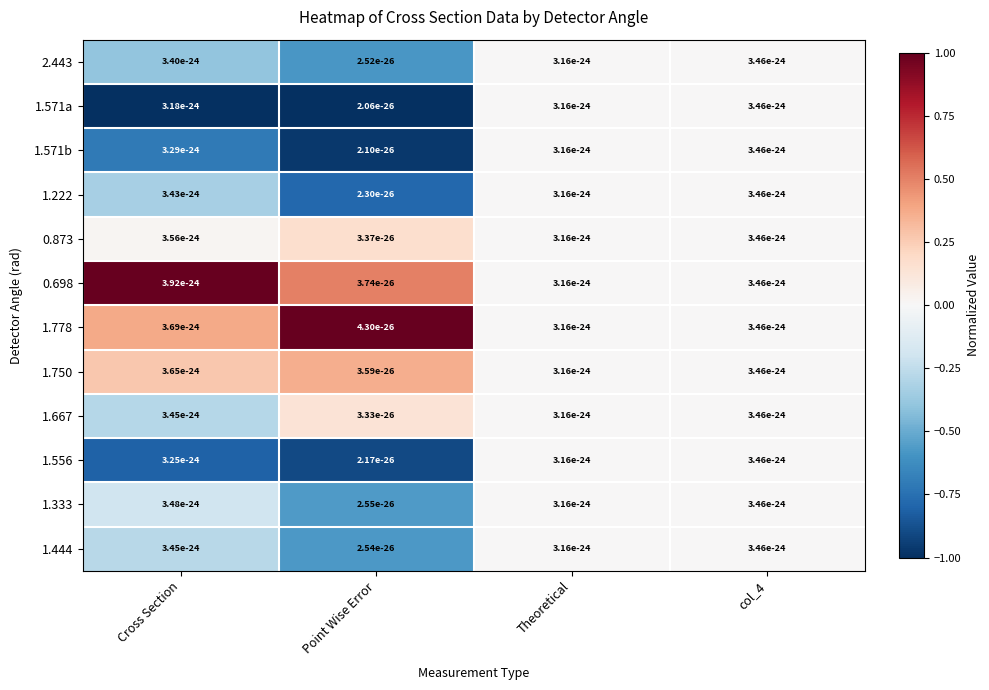

Is the value of 0.873 at Cross Section greater than the value of 1.333 at Point Wise Error?

Yes